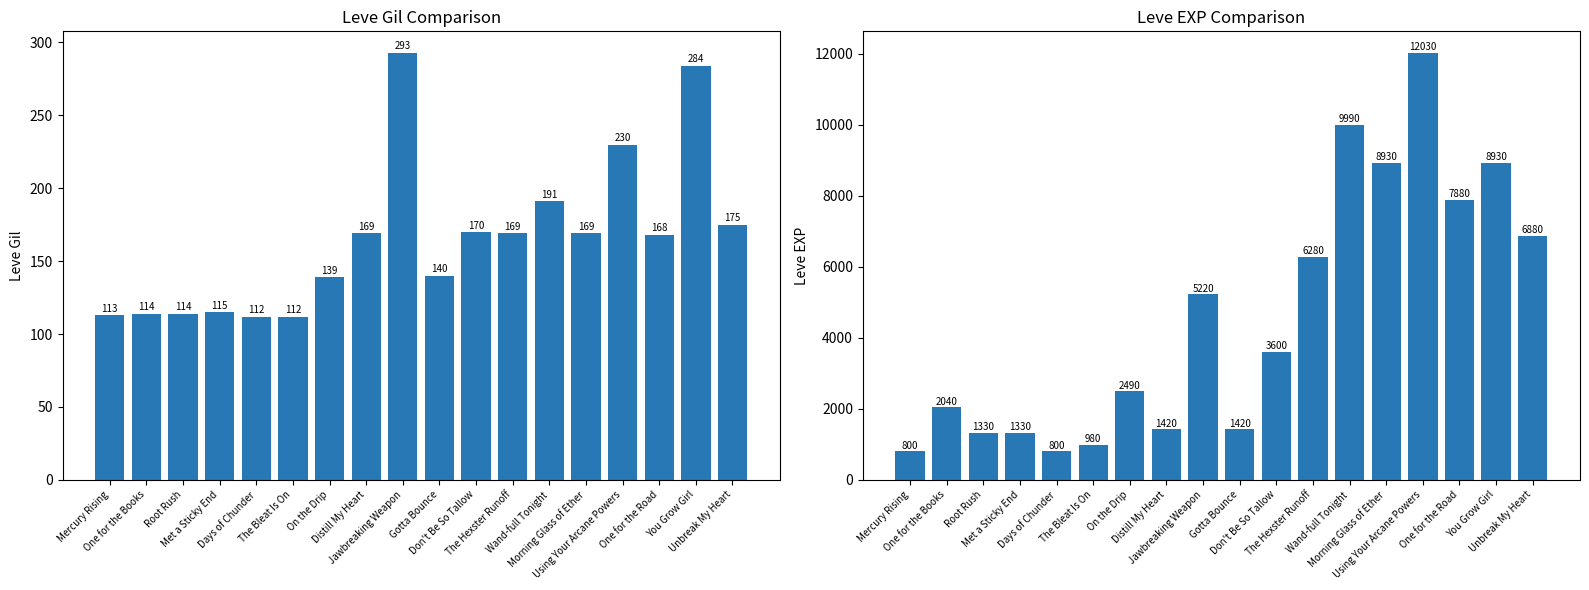

Between Met a Sticky End and Don't Be So Tallow, which series saw the biggest shift?

Leve EXP